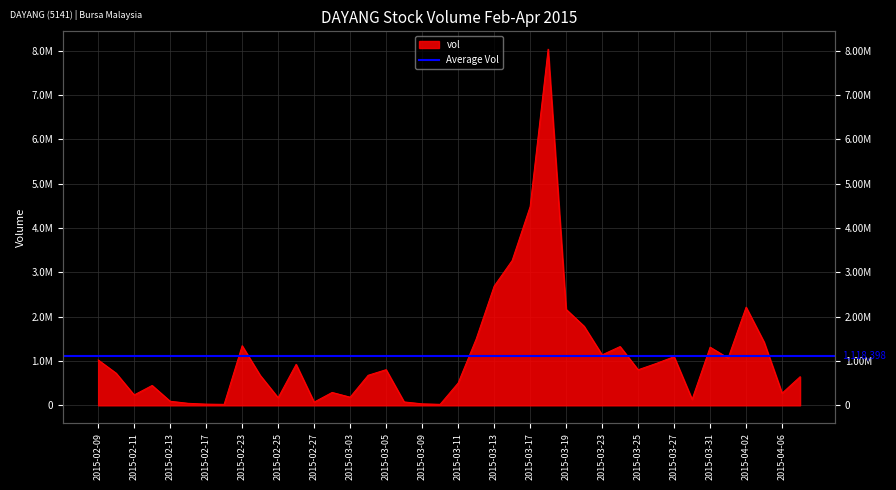

Which label corresponds to the smallest value in the chart?

2015-02-18